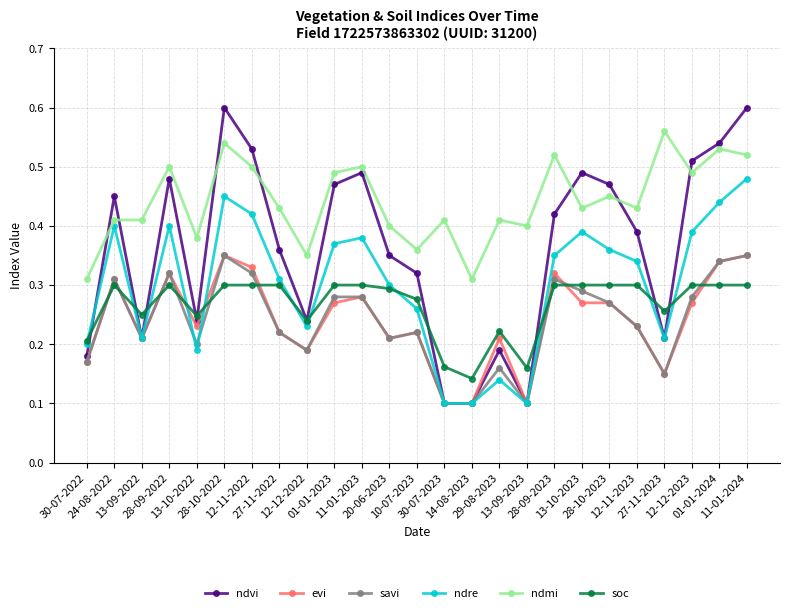

Is the value of ndre at 13-10-2022 greater than the value of soc at 11-01-2024?

No